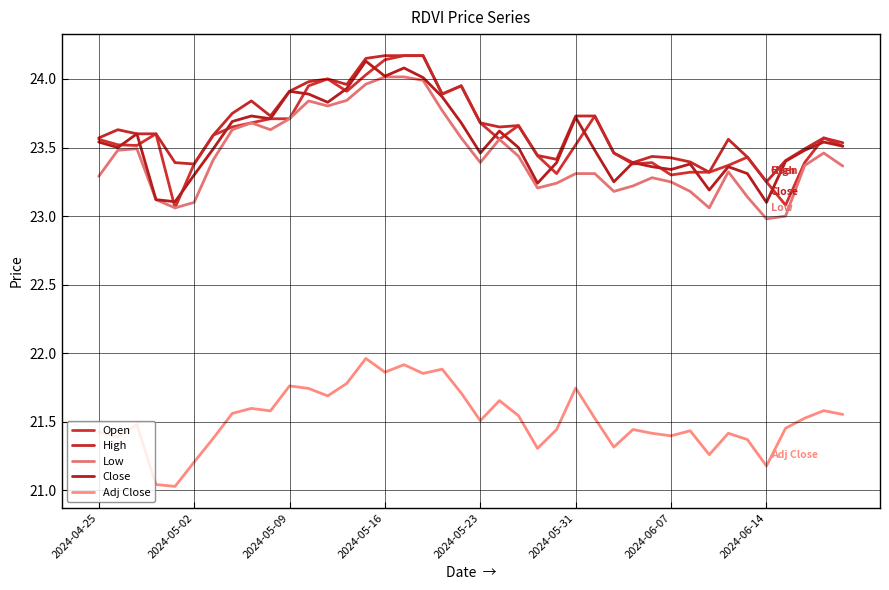

Reading left to right, list all the values displayed in this chart.

Open: 23.6	23.5	23.5	23.6	23.1	23.4	23.6	23.6	23.7	23.7	23.7	24.0	24.0	23.9	24.0	24.1	24.2	24.2	23.9	24.0	23.7	23.6	23.7	23.4	23.3	23.5	23.7	23.5	23.4	23.4	23.3	23.3	23.3	23.4	23.4	23.2	23.1	23.4	23.6	23.5
High: 23.6	23.6	23.6	23.6	23.4	23.4	23.6	23.7	23.8	23.7	23.9	24.0	24.0	24.0	24.1	24.2	24.2	24.2	23.9	24.0	23.7	23.6	23.7	23.4	23.4	23.7	23.7	23.5	23.4	23.4	23.4	23.4	23.3	23.6	23.4	23.2	23.4	23.5	23.6	23.5
Low: 23.3	23.5	23.5	23.1	23.1	23.1	23.4	23.6	23.7	23.6	23.7	23.8	23.8	23.8	24.0	24.0	24.0	24.0	23.8	23.6	23.4	23.6	23.4	23.2	23.2	23.3	23.3	23.2	23.2	23.3	23.2	23.2	23.1	23.3	23.1	23.0	23.0	23.4	23.5	23.4
Close: 23.5	23.5	23.6	23.1	23.1	23.3	23.5	23.7	23.7	23.7	23.9	23.9	23.8	23.9	24.1	24.0	24.1	24.0	23.9	23.7	23.5	23.6	23.5	23.2	23.4	23.7	23.5	23.2	23.4	23.4	23.3	23.4	23.2	23.4	23.3	23.1	23.4	23.5	23.5	23.5
Adj Close: 21.4	21.4	21.5	21.0	21.0	21.2	21.4	21.6	21.6	21.6	21.8	21.7	21.7	21.8	22.0	21.9	21.9	21.9	21.9	21.7	21.5	21.7	21.5	21.3	21.4	21.7	21.5	21.3	21.4	21.4	21.4	21.4	21.3	21.4	21.4	21.2	21.5	21.5	21.6	21.6